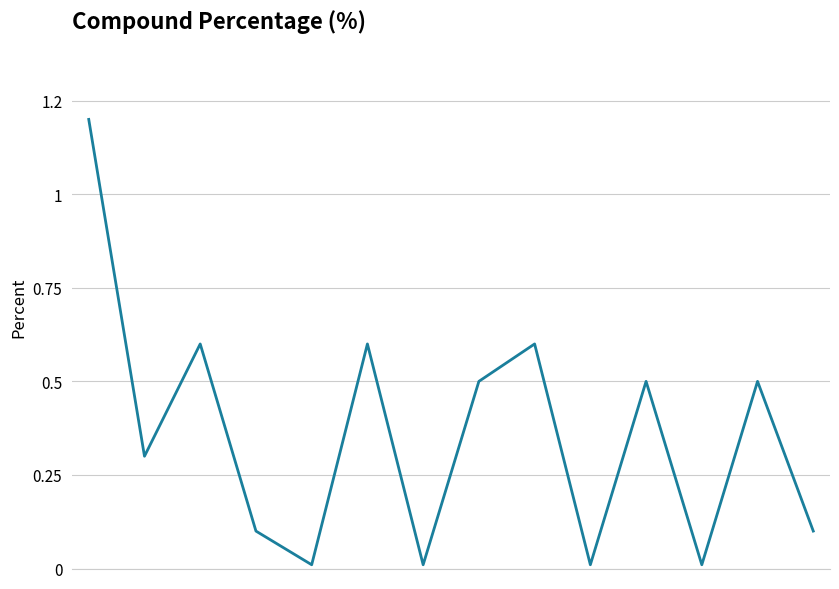

List the labels in order of value, largest first.

0, 2, 5, 8, 7, 10, 12, 1, 3, 13, 4, 6, 9, 11